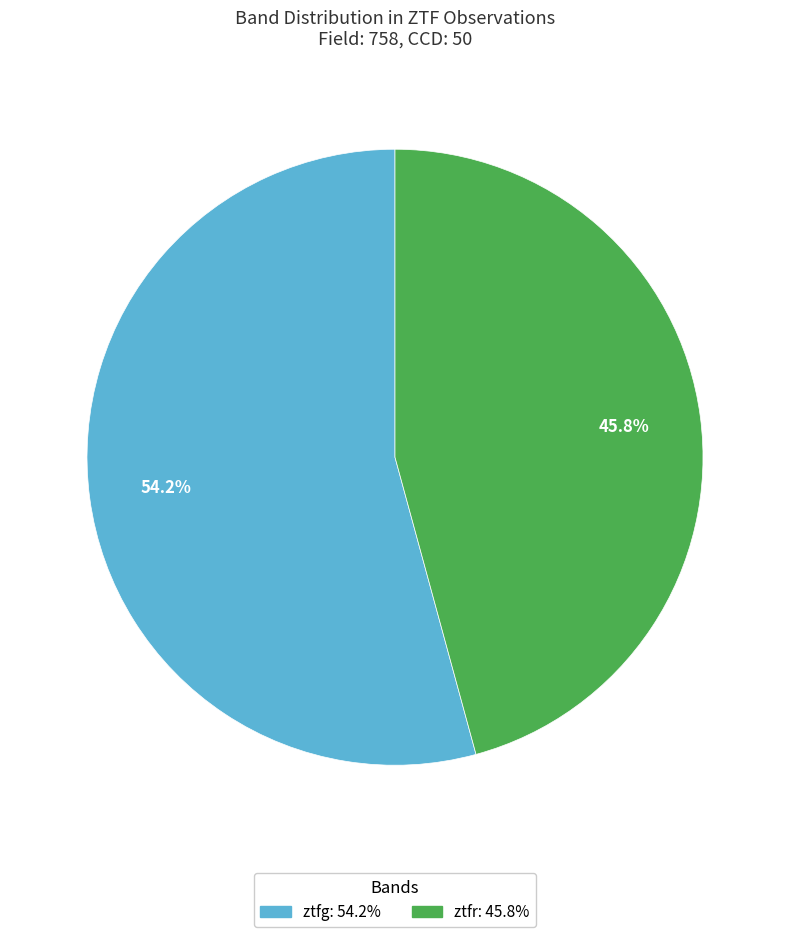

Which category has the biggest portion of the pie?

ztfg